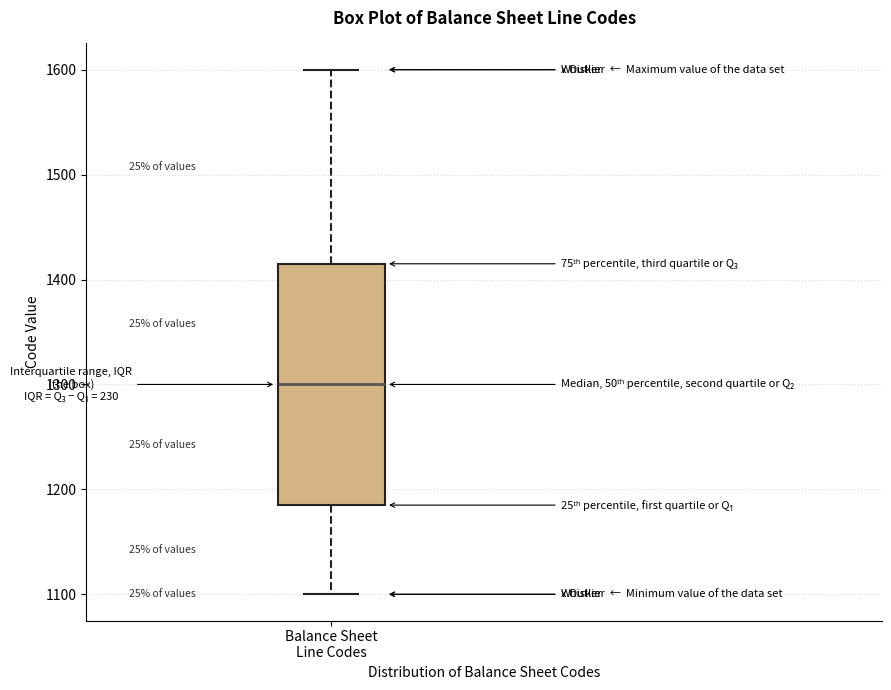

Where does the lower whisker of the box for Balance Sheet Line Codes end on the y-axis? The values are not printed on the chart, so give them approximately, as read against the axis.

1100